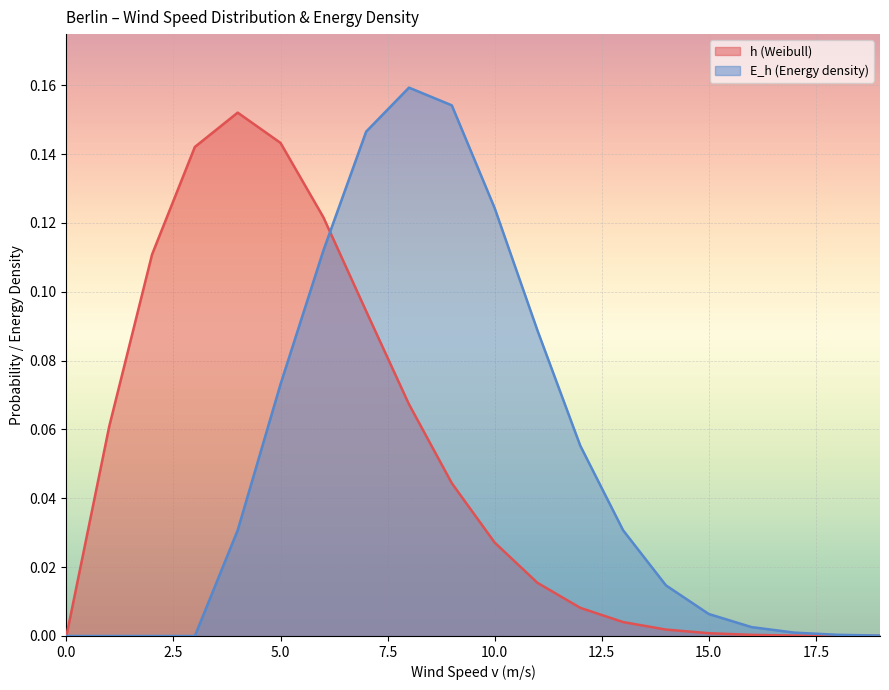

True or false: h (Weibull) has a value of 0.1 at 3.

True